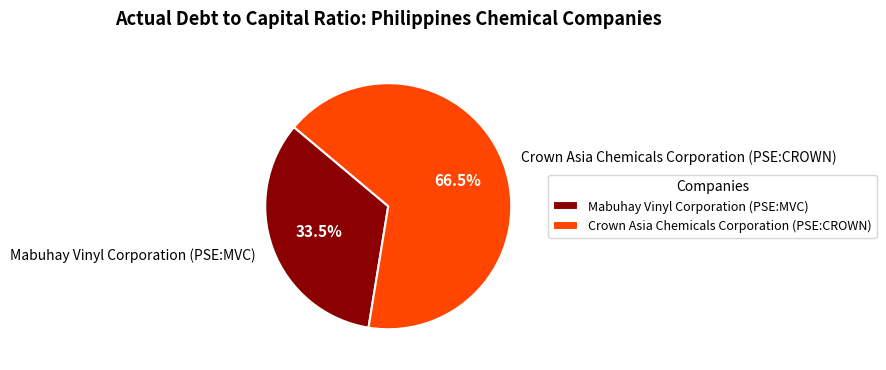

To the nearest percent, what is the difference between the Mabuhay Vinyl Corporation (PSE:MVC) and Crown Asia Chemicals Corporation (PSE:CROWN) slice percentages?

33%